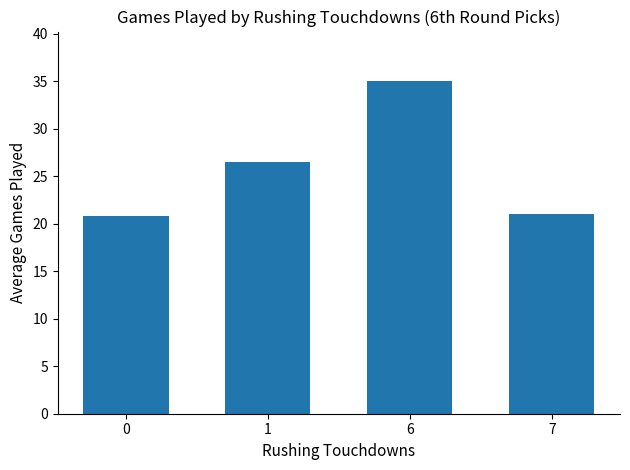

What is the smallest value displayed?

20.8